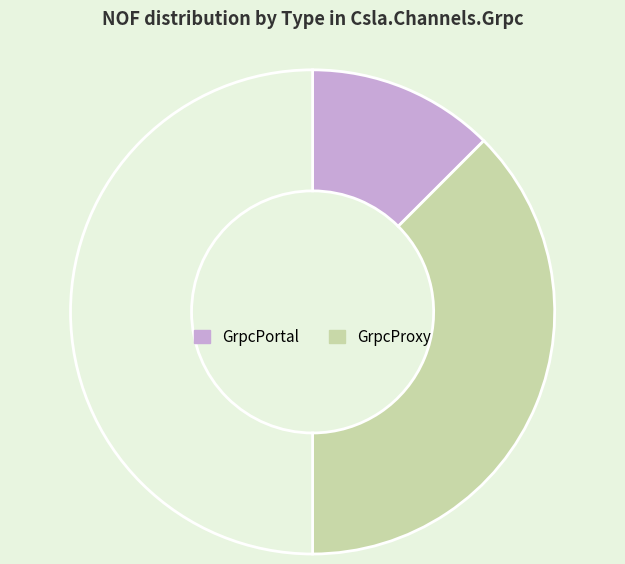

To the nearest percent, what is the difference between the largest and smallest slice percentages?

50%